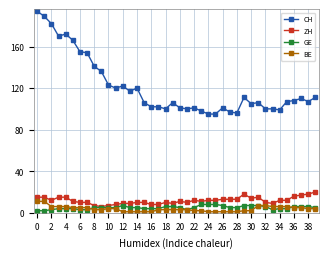

What is the difference between the maximum and minimum values in the BE series?

10